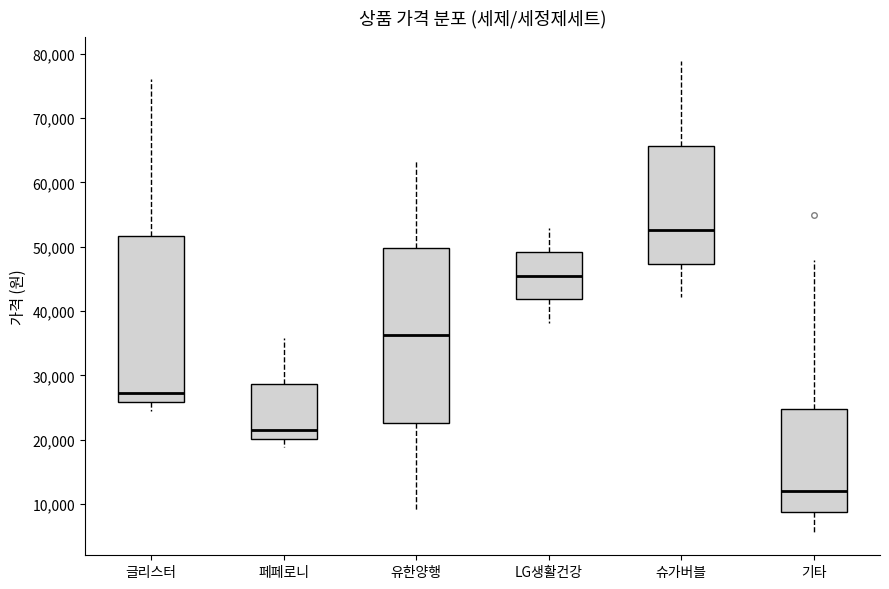

Where does the median line of the box for 기타 sit on the y-axis? The values are not printed on the chart, so give them approximately, as read against the axis.

12000